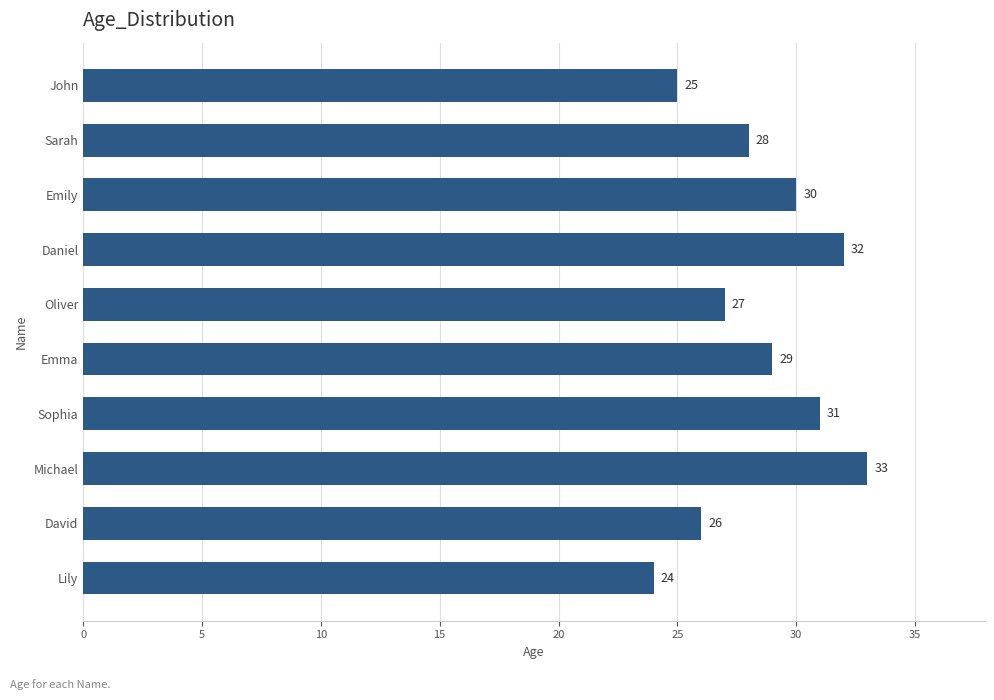

How many distinct data groups are displayed?

1